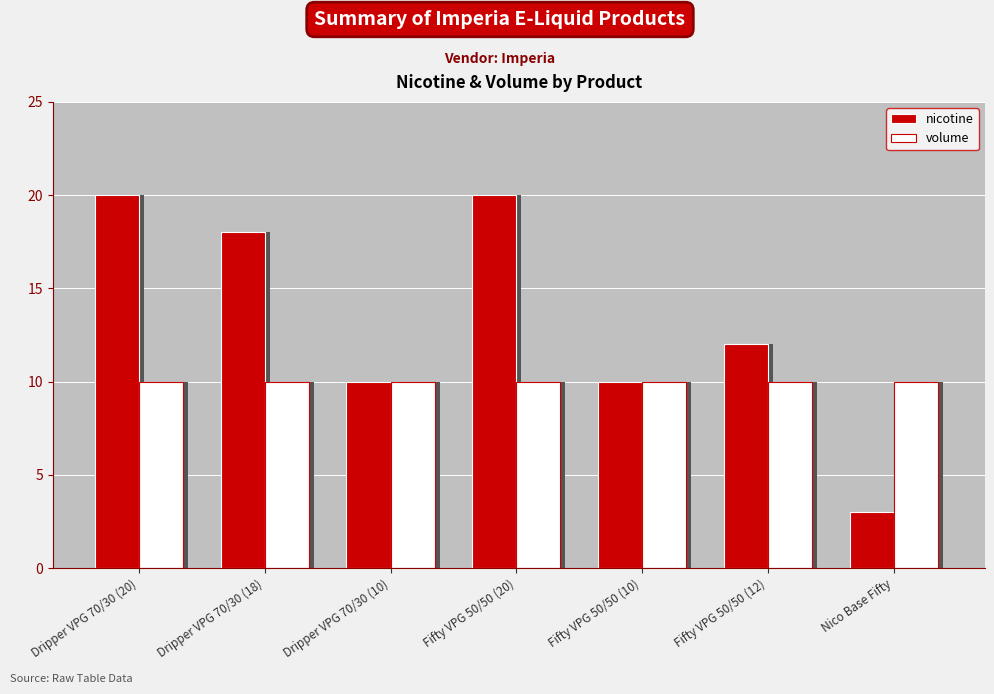

What is the sum of all volume values?

70